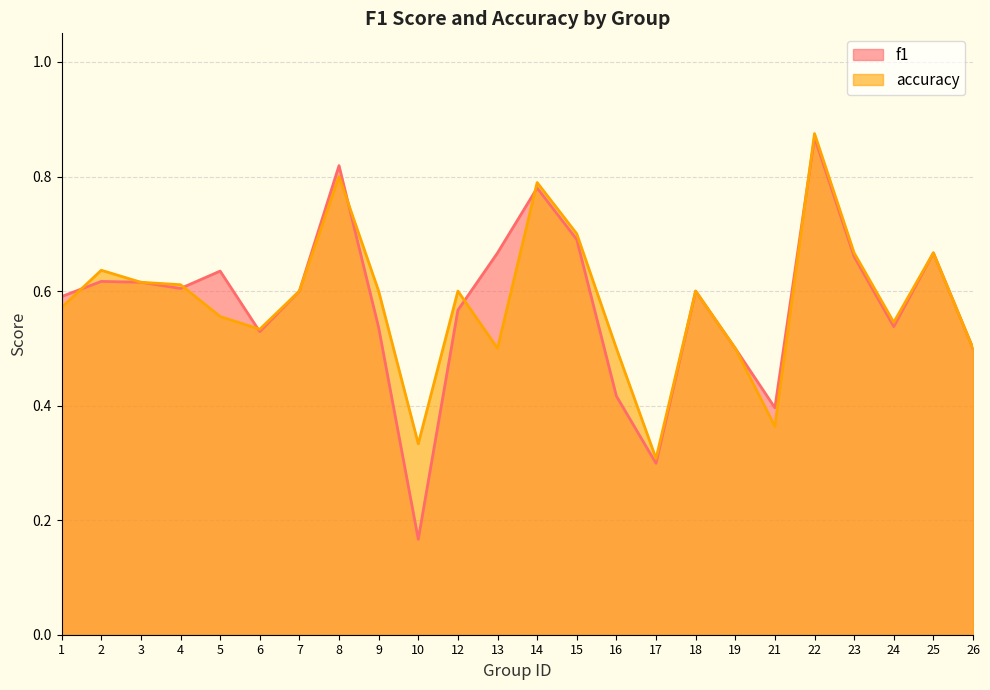

What is the sum of the accuracy values at 18 and 14?

1.4